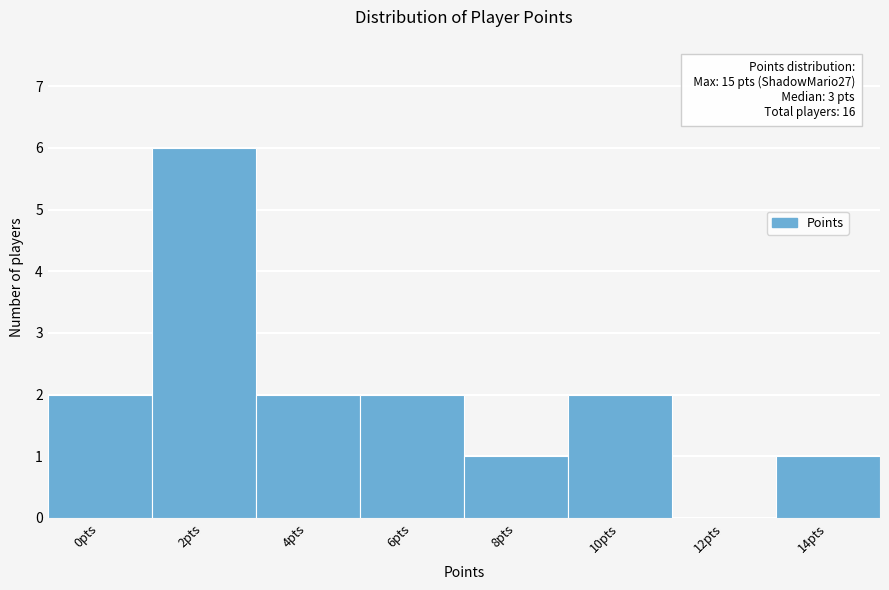

Reading right to left, list all the values displayed in this chart.

14pts=1	12pts=0	10pts=2	8pts=1	6pts=2	4pts=2	2pts=6	0pts=2